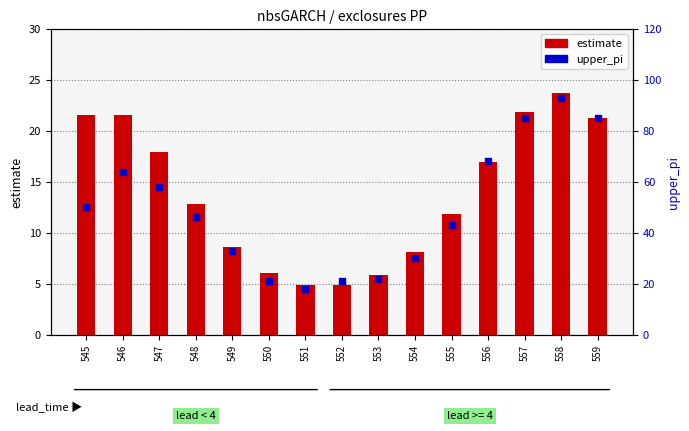

Which series has the largest total across all categories?

upper_pi